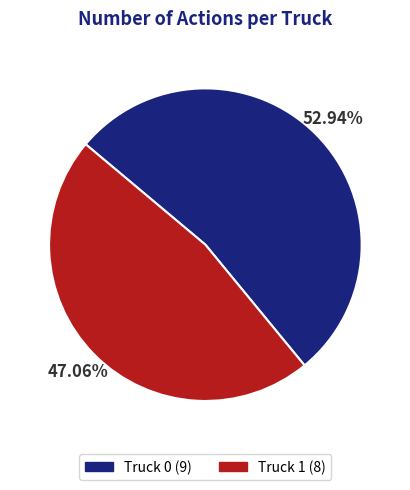

What is the largest slice in the pie chart?

Truck 0